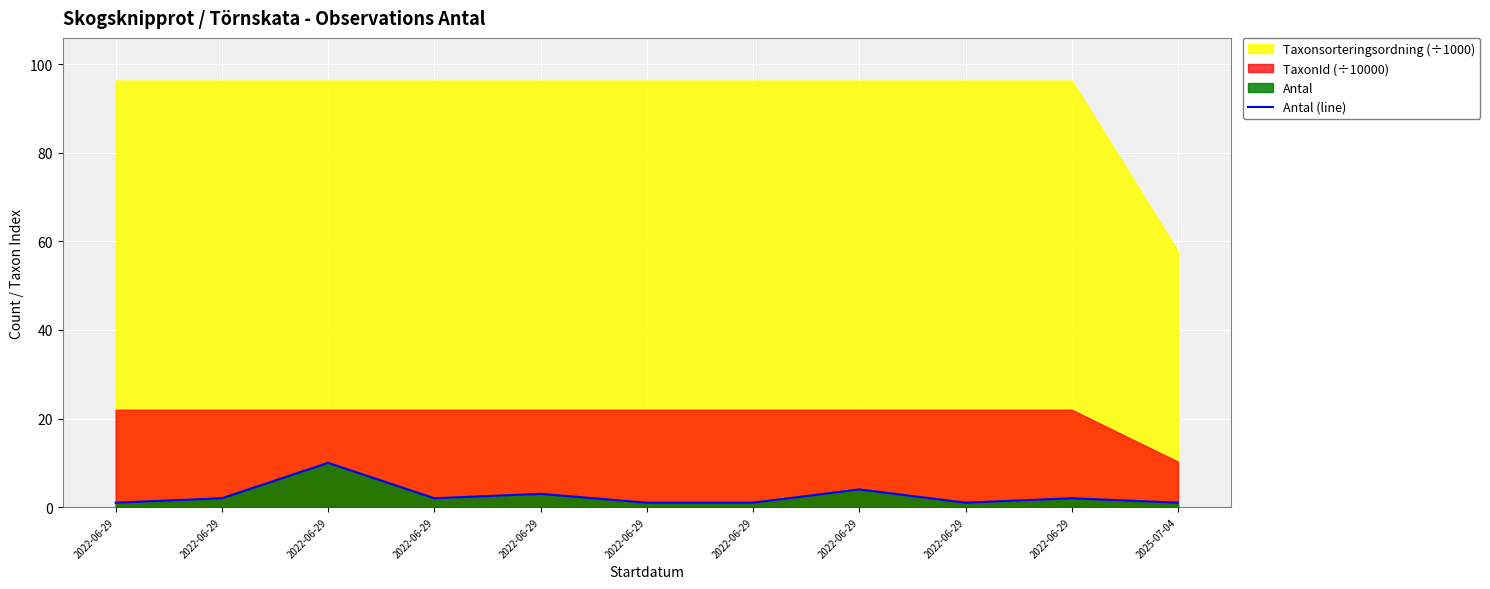

What is the smallest value displayed?

1